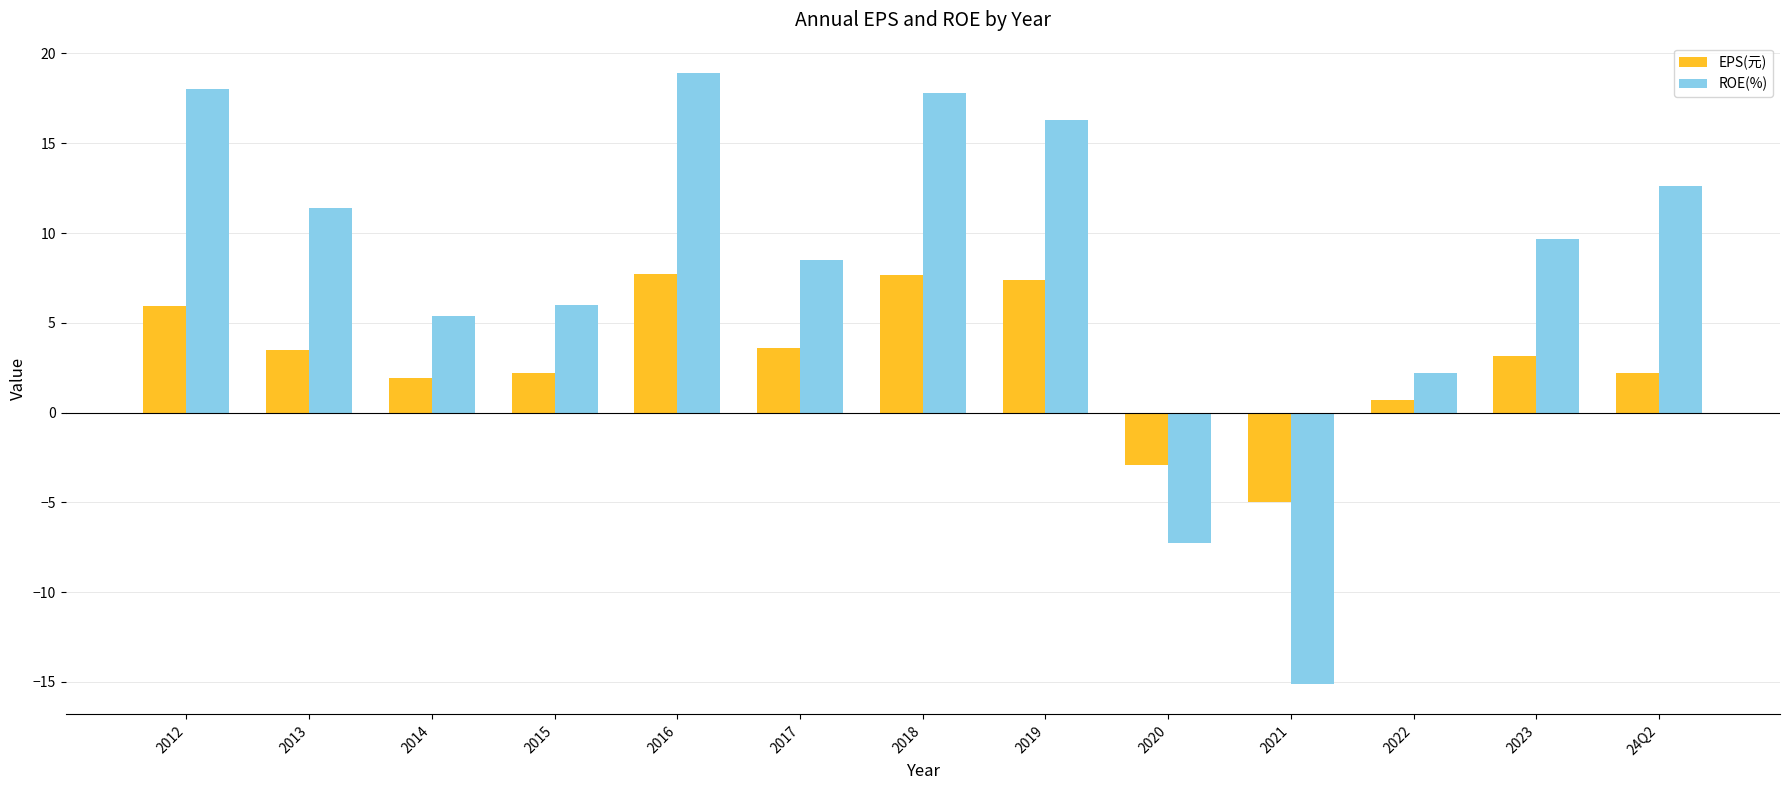

What is the total value across all series at 2021?

-20.1